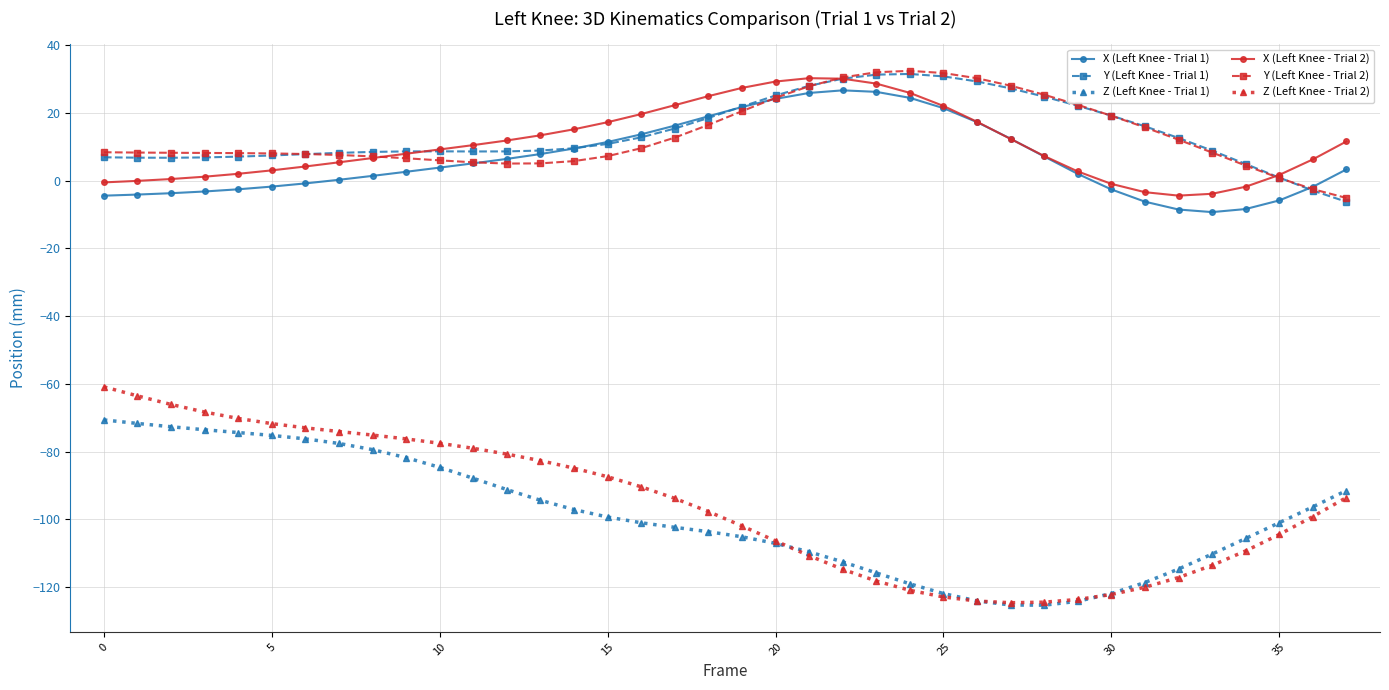

Which series has the largest range (max minus min)?

Z (Left Knee - Trial 2)